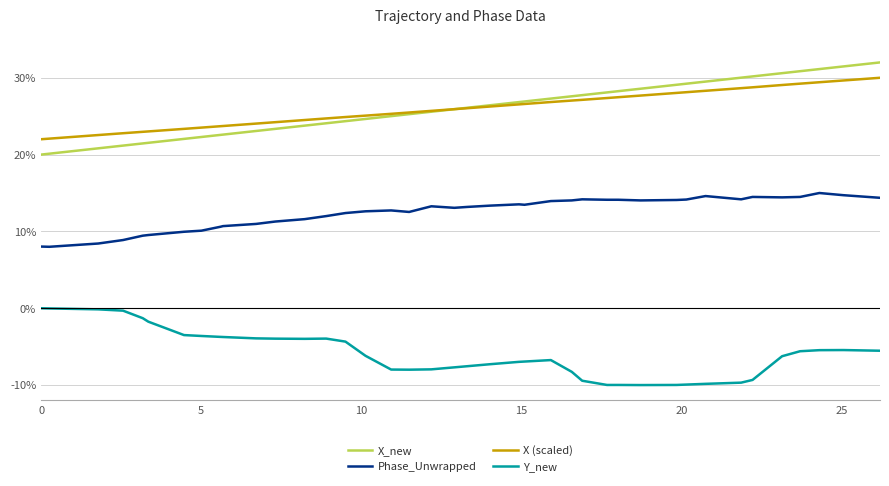

True or false: Y_new and X (scaled) cross at least once.

False